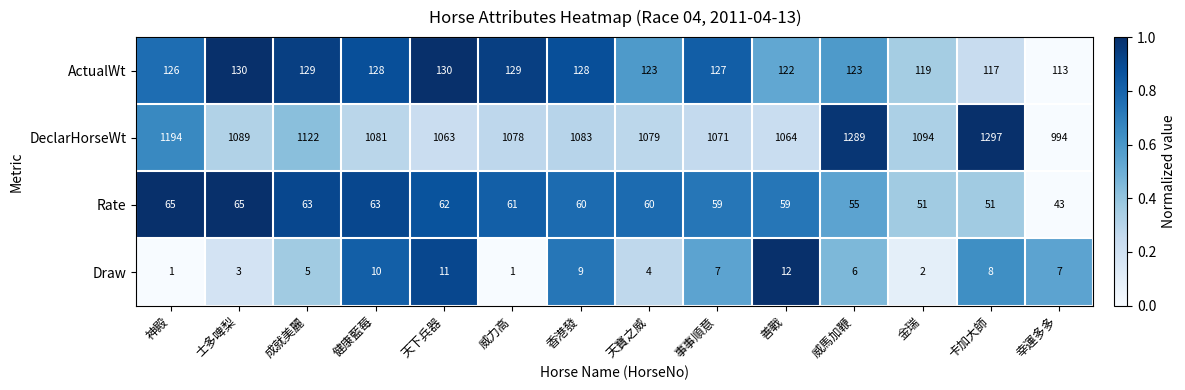

The Draw series shows 4 at 香港發. True or false?

False